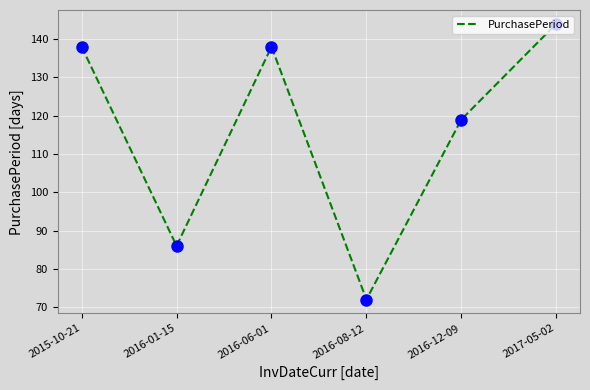

Between 2015-10-21 and 2016-08-12, which is larger?

2015-10-21